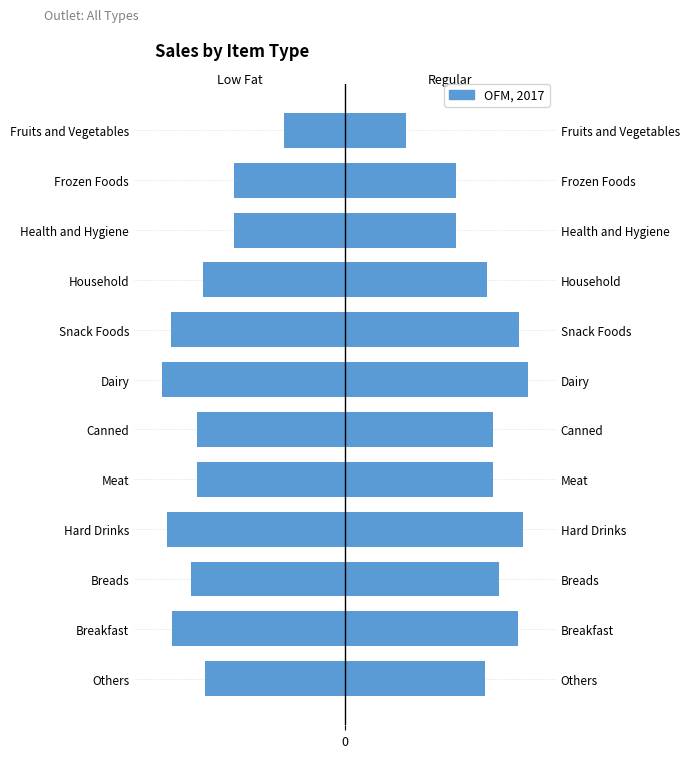

How many values exceed -124?

5